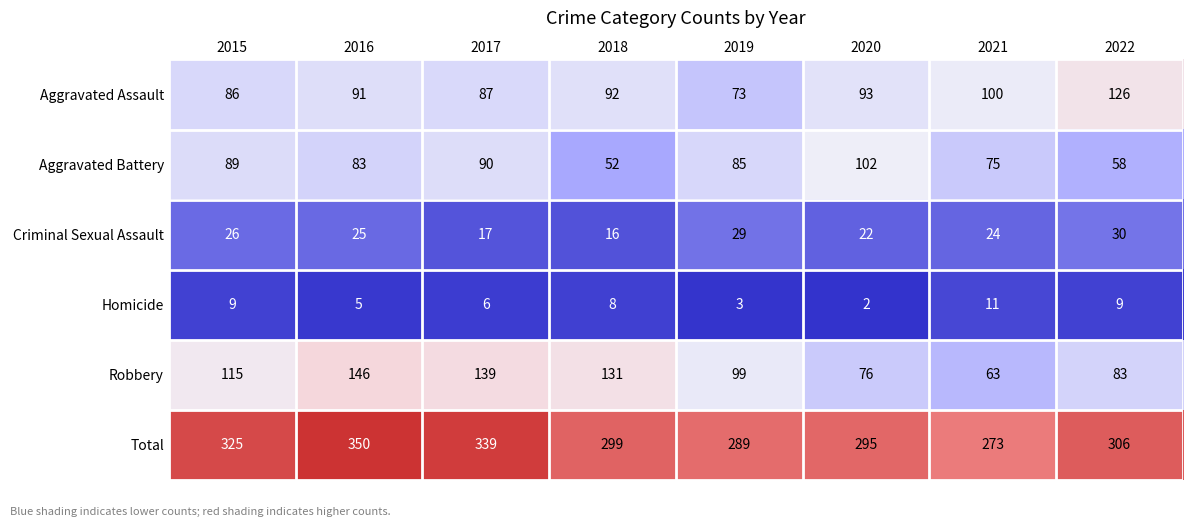

Which series has the largest range (max minus min)?

Robbery